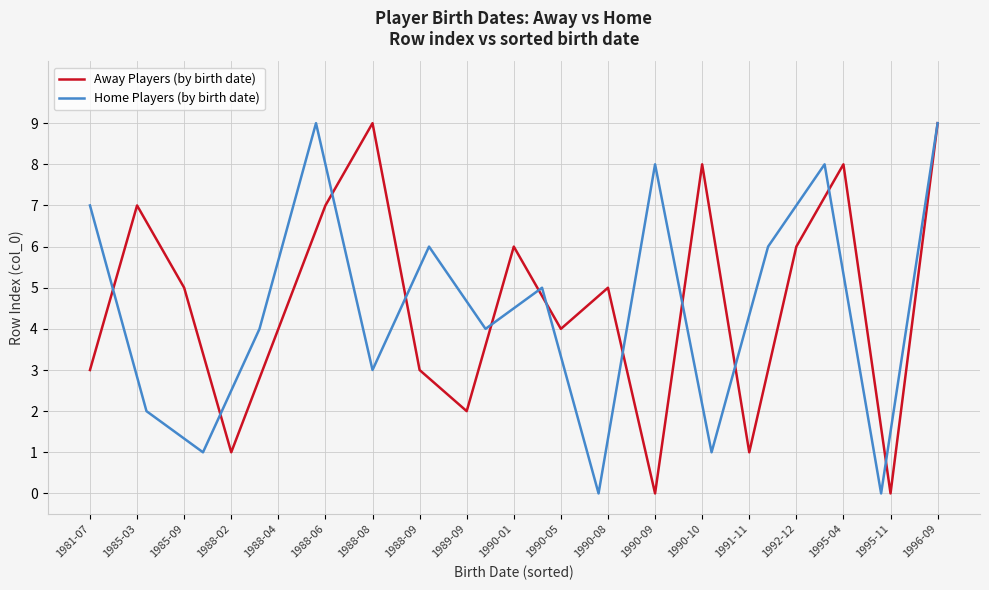

The value of Away Players (by birth date) at 1985-03 is 2. True or false?

False